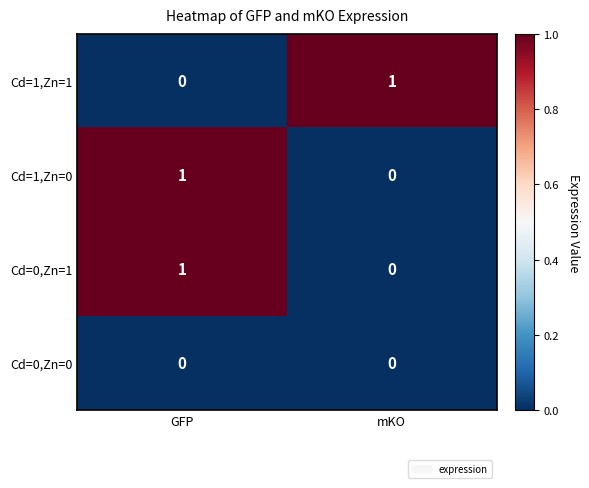

Reading left to right, extract all data points from this chart.

Cd=1,Zn=1: 0	1
Cd=1,Zn=0: 1	0
Cd=0,Zn=1: 1	0
Cd=0,Zn=0: 0	0